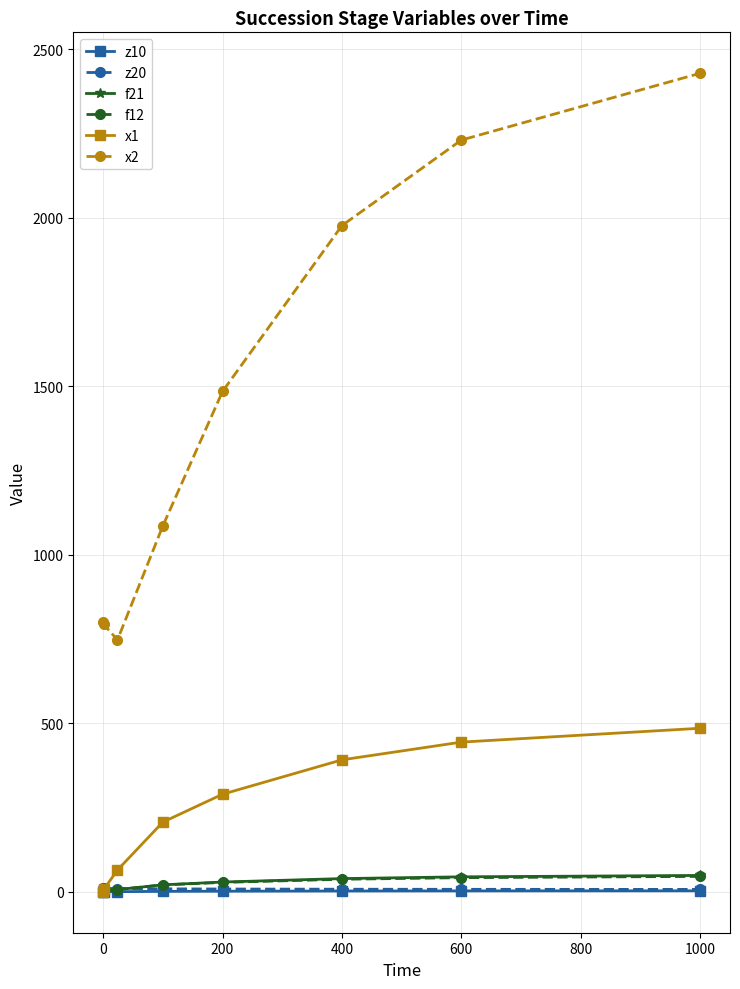

Which series has the largest range (max minus min)?

x2